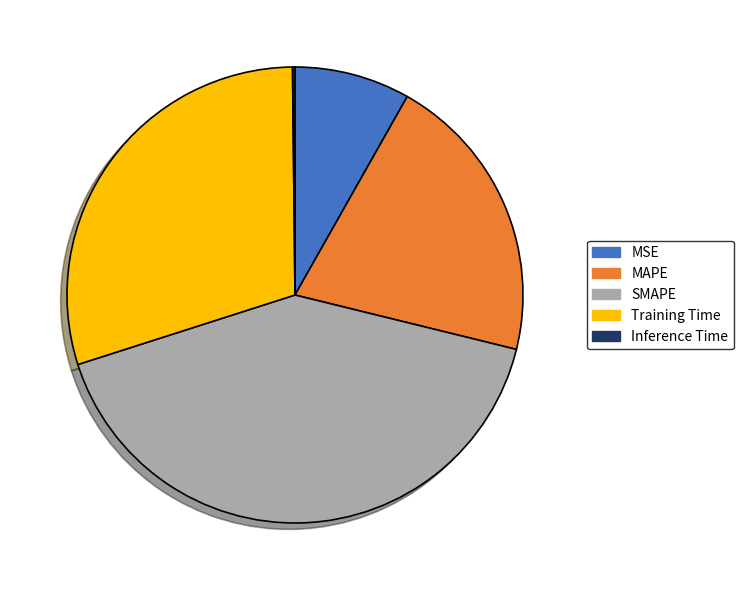

Does Training Time represent more than half of the total?

No